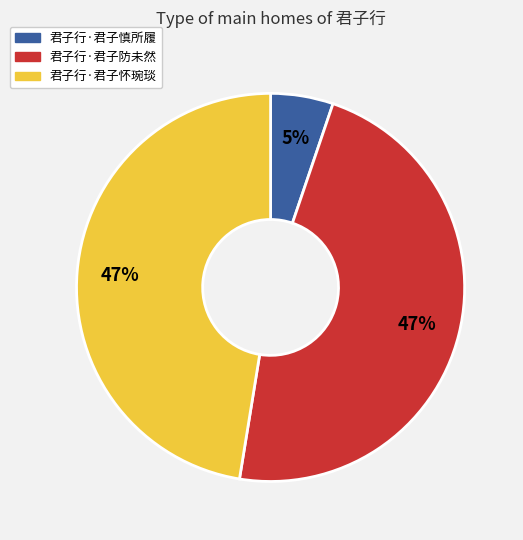

What percentage is the 君子行·君子怀琬琰 slice, to the nearest percent?

47%